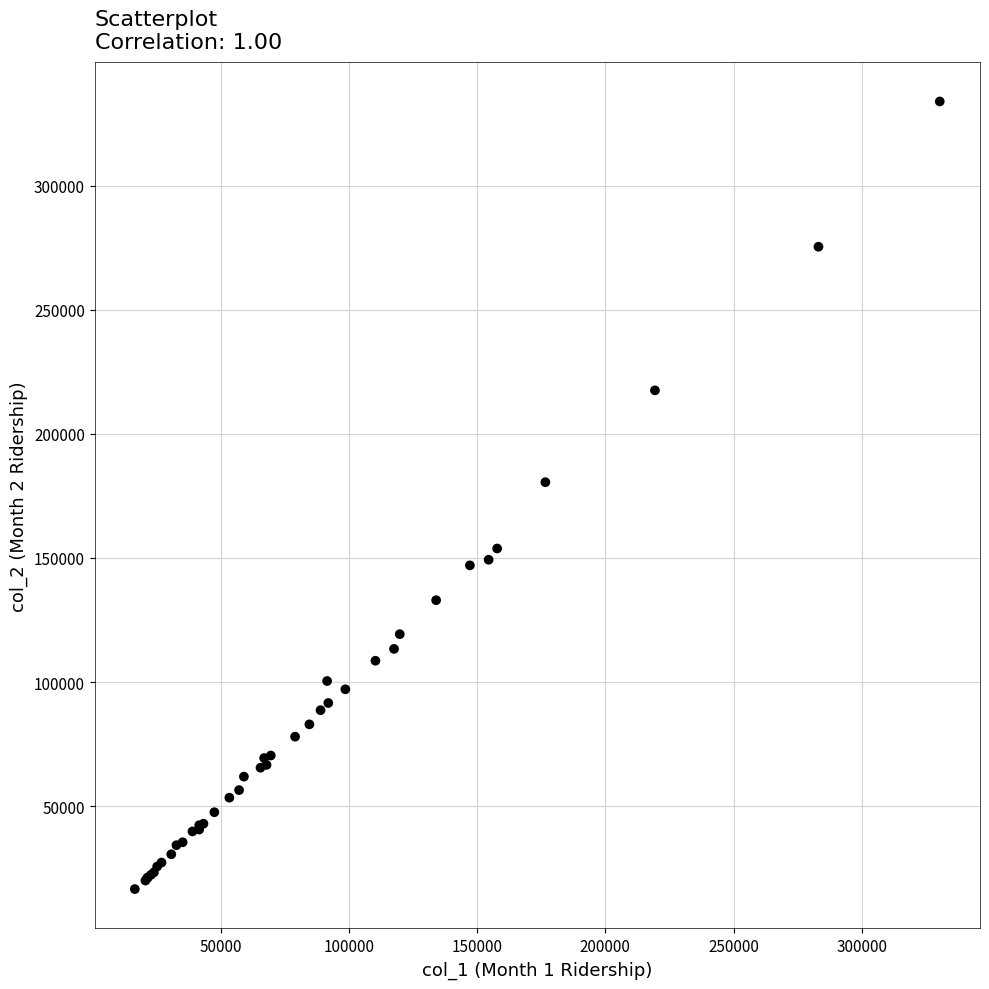

What Y value in the scatter plot is closest to 175277?

180547.9